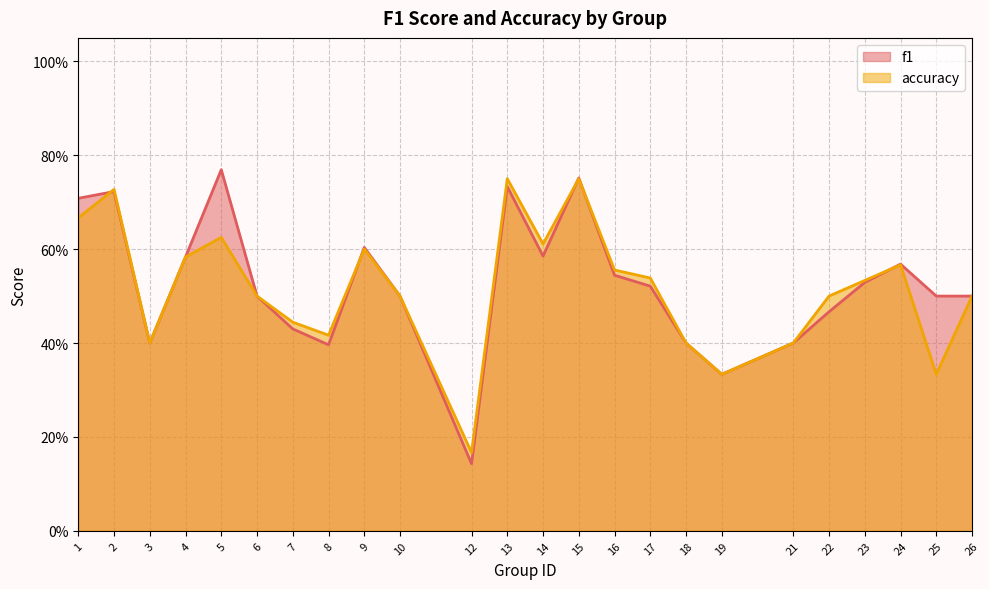

Rank the series by their average value, from highest to lowest.

f1, accuracy